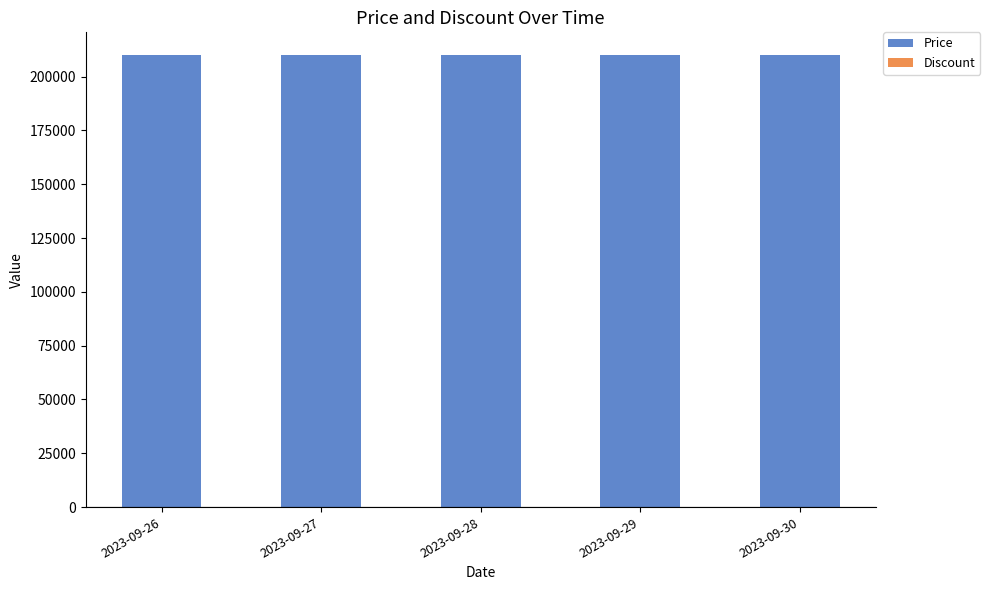

True or false: Price has a value of 210000 at 2023-09-26.

True